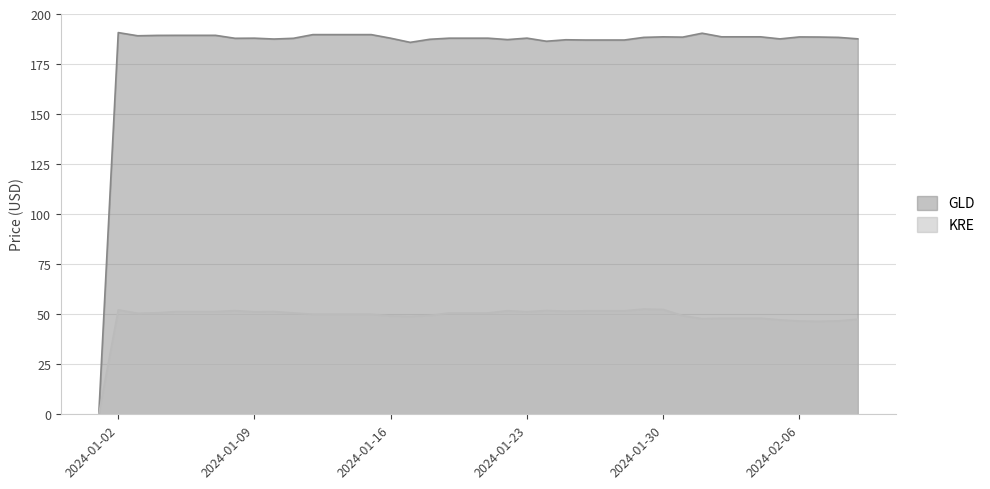

How many positive values does the GLD series have?

39